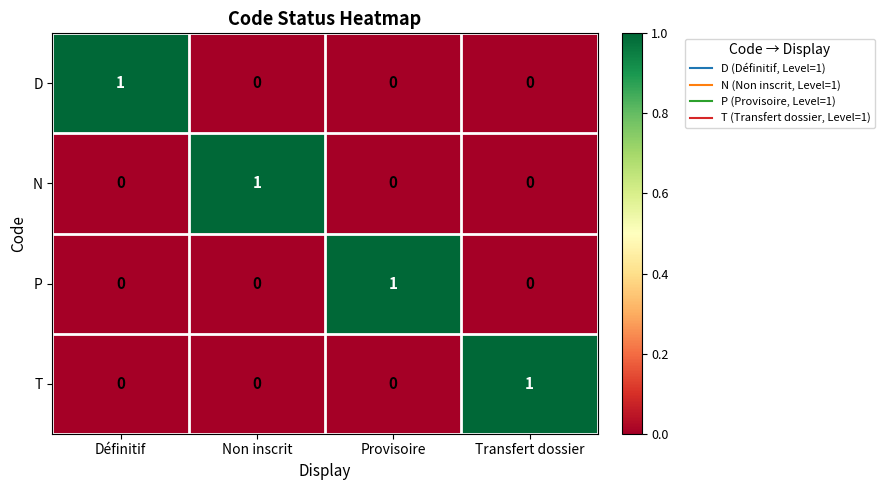

At which label does N reach its peak?

Non inscrit